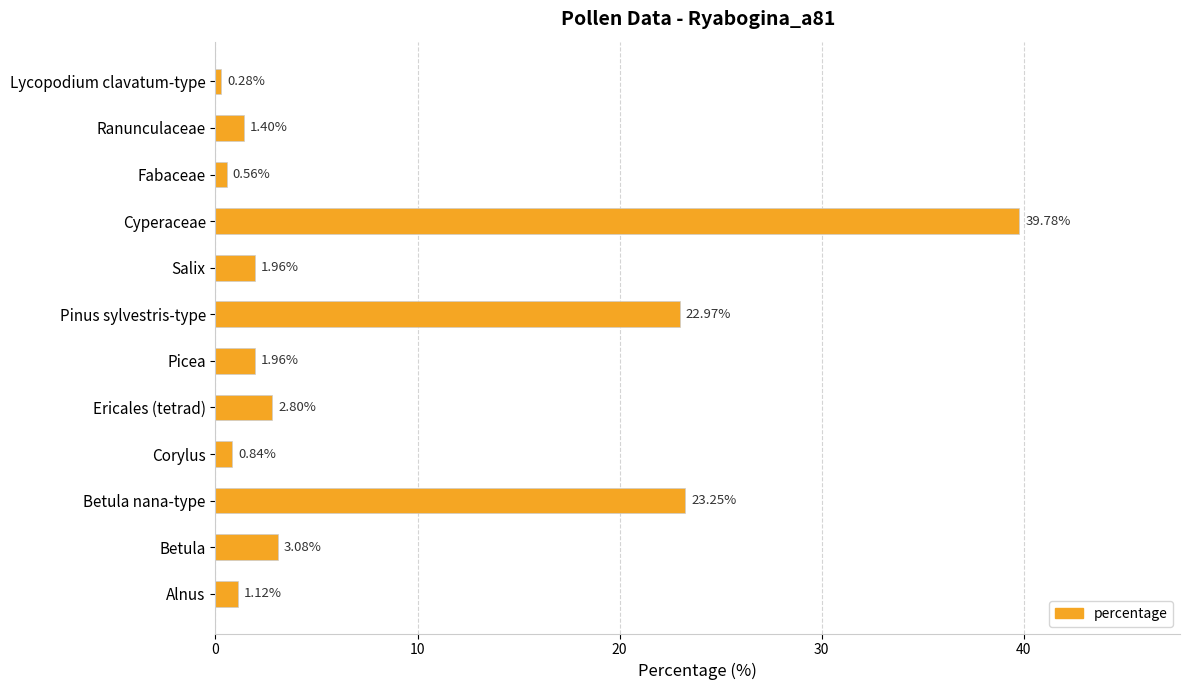

At which label is the value closest to 20?

Pinus sylvestris-type